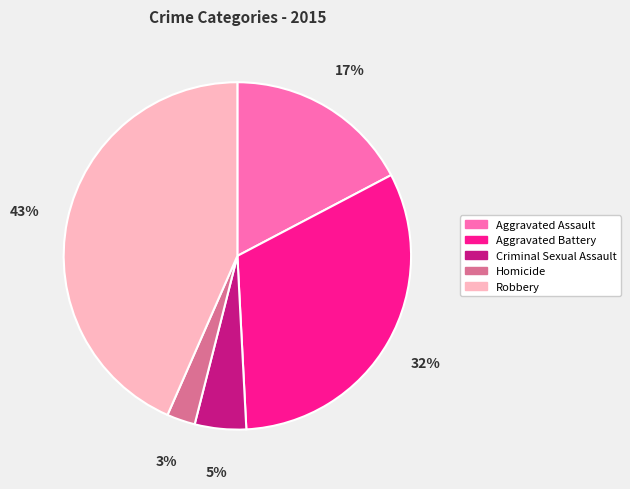

To the nearest percent, what is the difference between the Homicide and Criminal Sexual Assault slice percentages?

2%